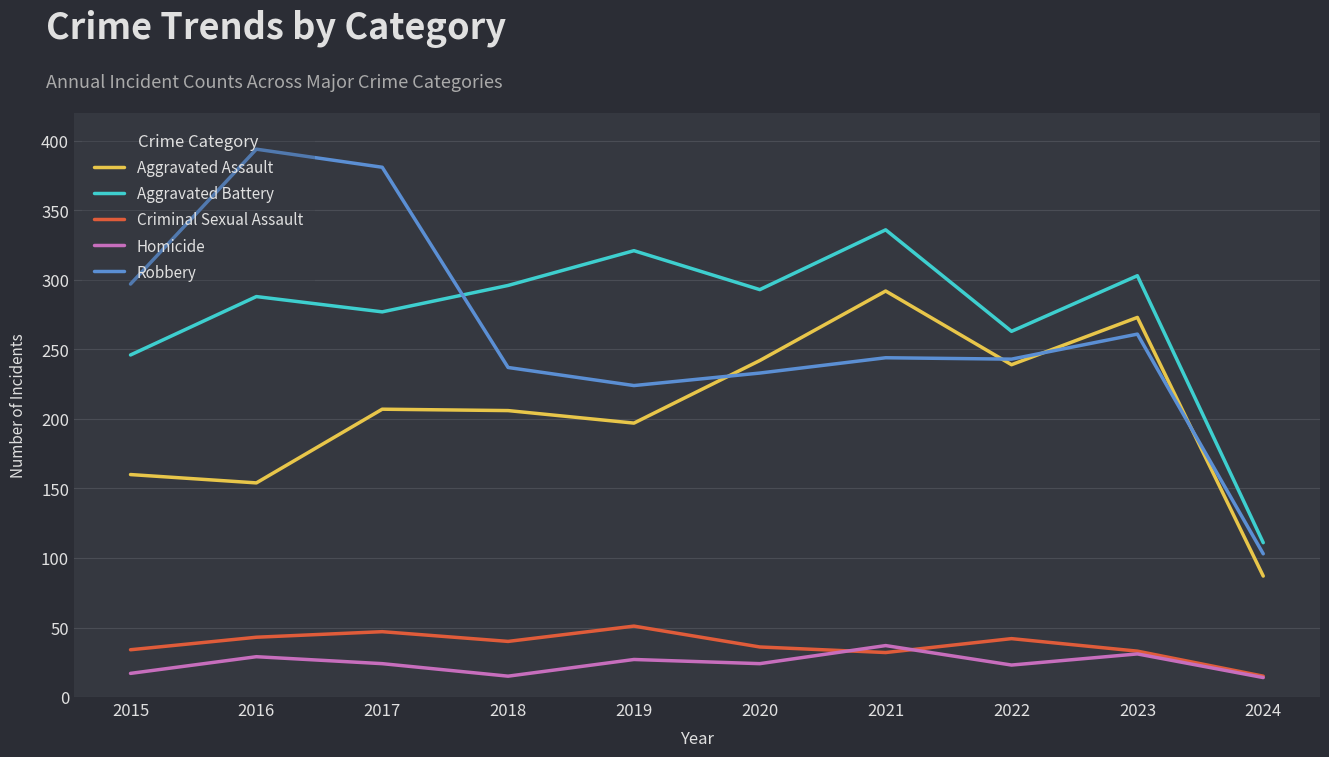

List the series in order of their peak value, highest first.

Robbery, Aggravated Battery, Aggravated Assault, Criminal Sexual Assault, Homicide